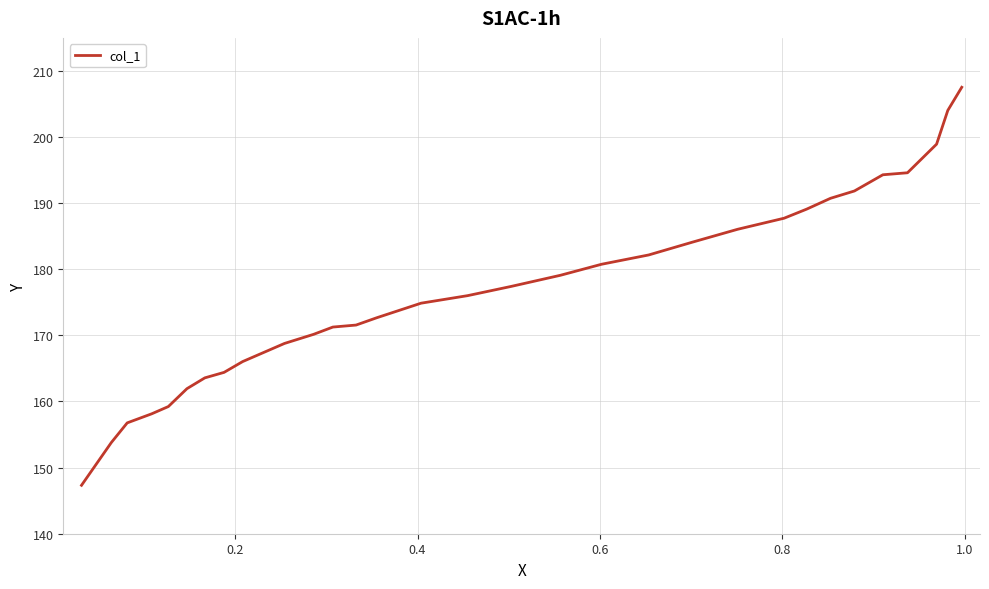

Does the chart display data point markers on the line(s)?

No